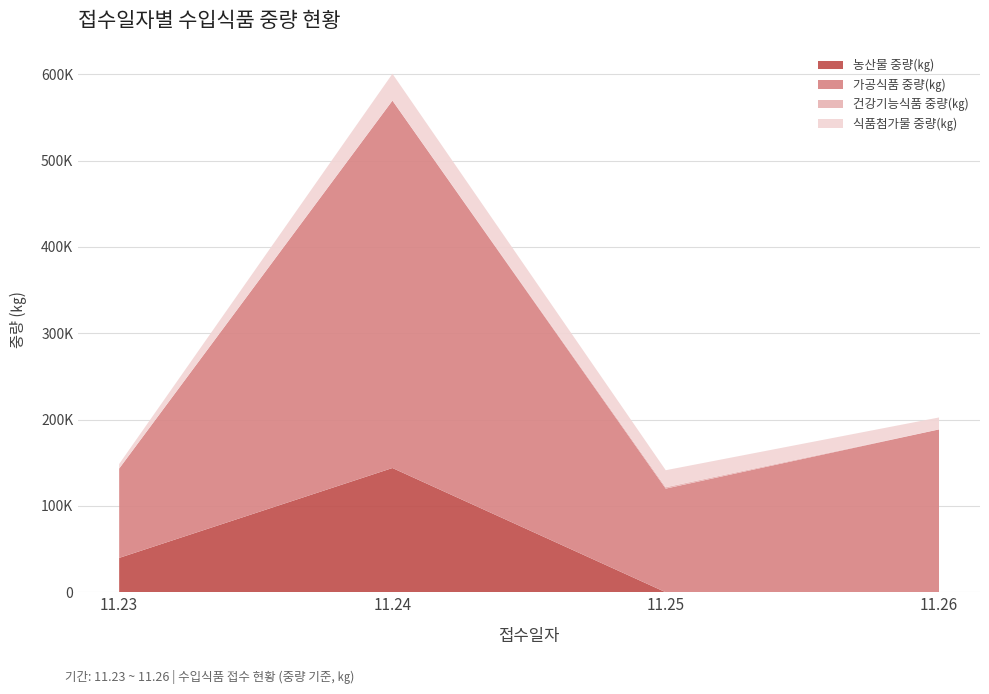

Reading right to left, what are all the values shown in this chart?

농산물 중량(㎏): 0	0	143893	39780
가공식품 중량(㎏): 188580	120038	425520	103472
건강기능식품 중량(㎏): 84	1624	0	0
식품첨가물 중량(㎏): 13753	19674	31081	5268